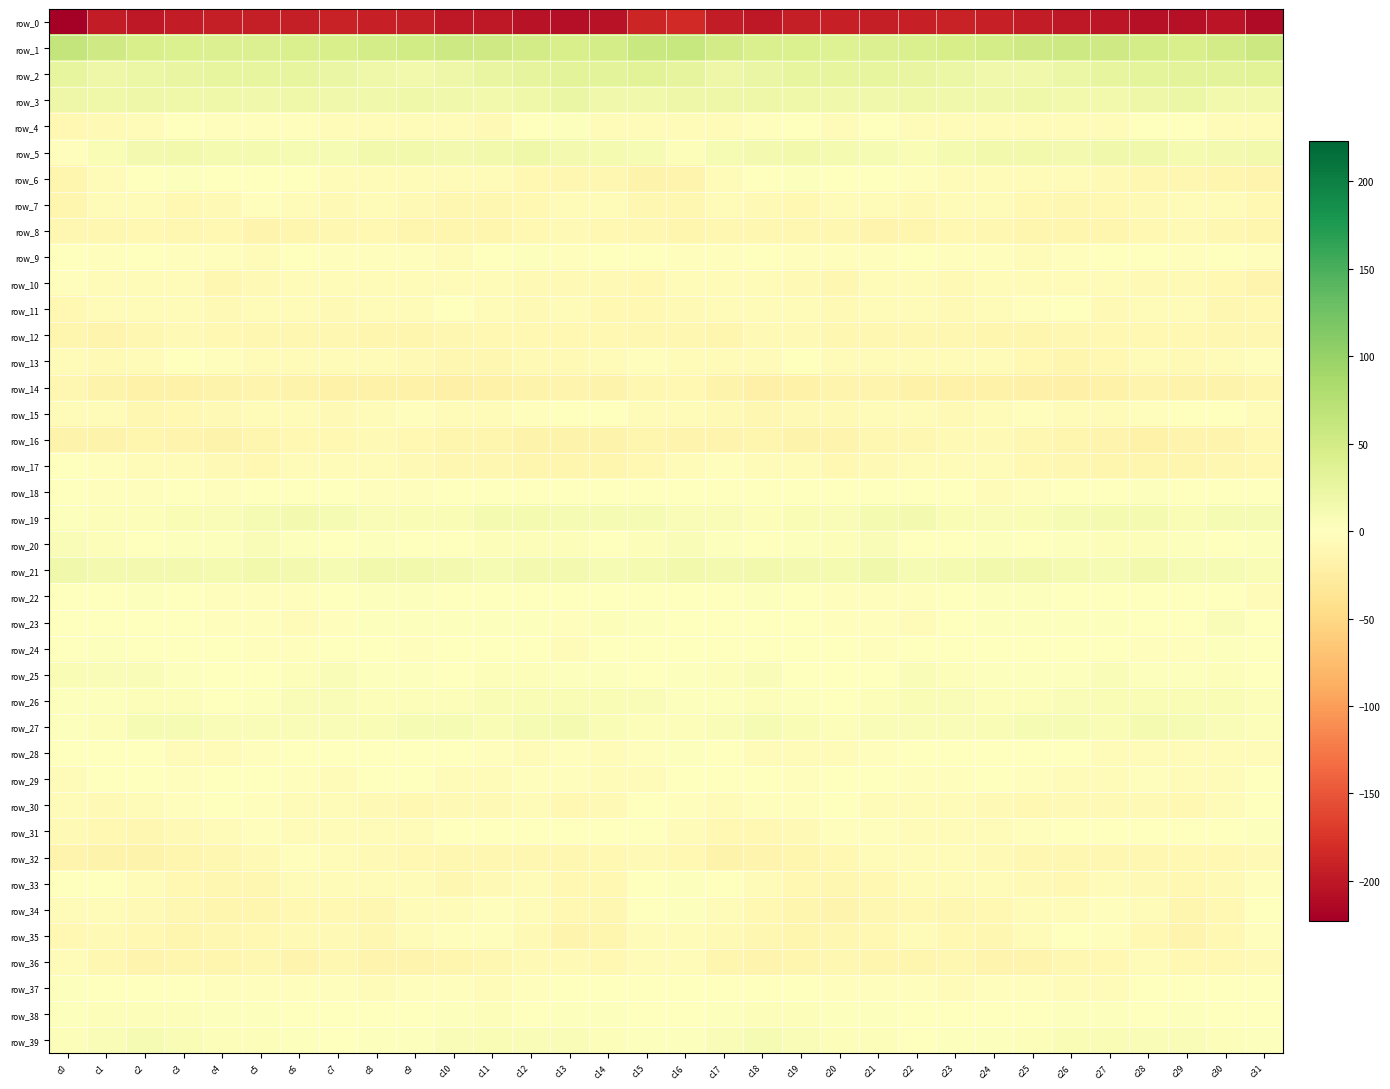

How many distinct data groups are displayed?

40